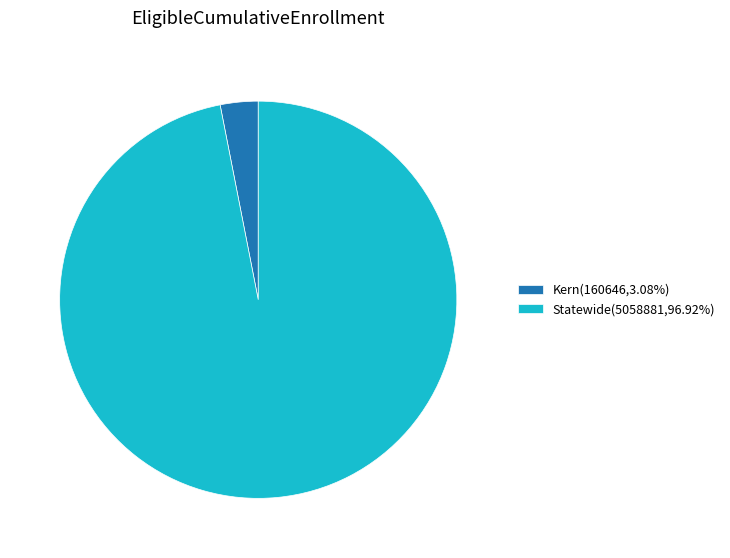

Which category has the smallest portion of the pie?

Kern